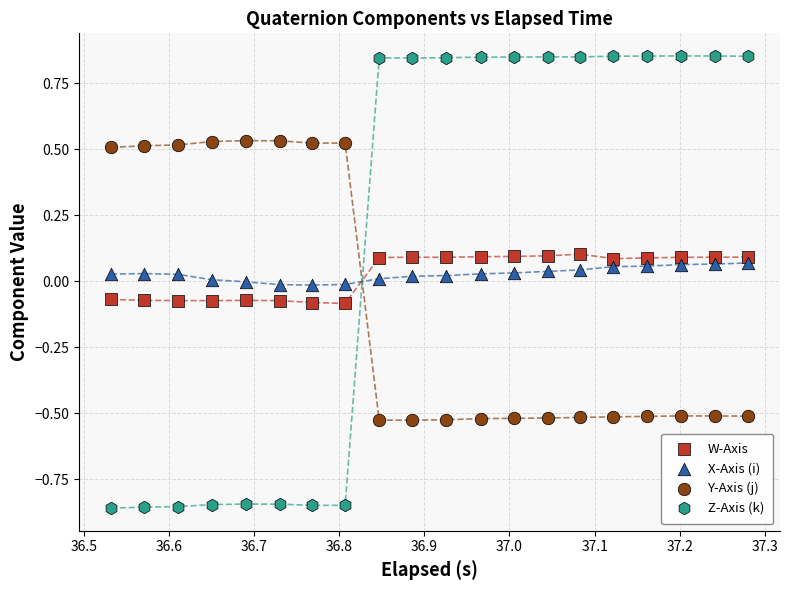

Which series contains the lowest Y value?

Z-Axis (k)